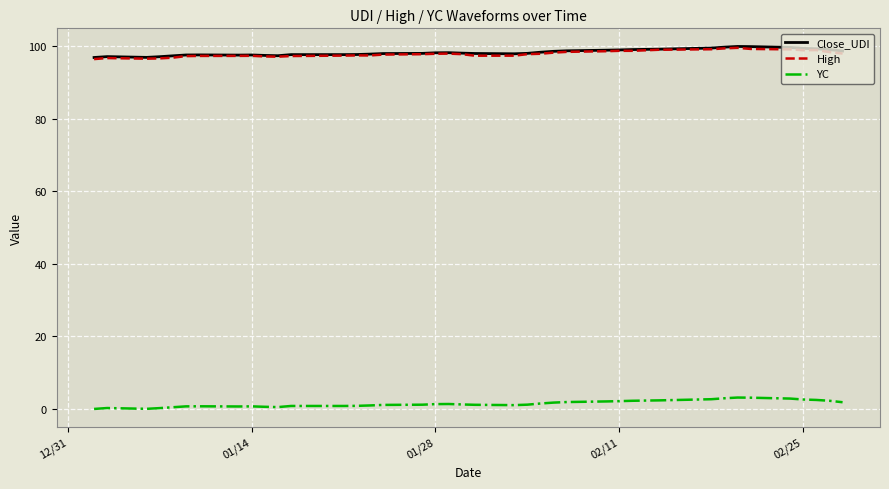

True or false: Close_UDI and YC cross at least once.

False